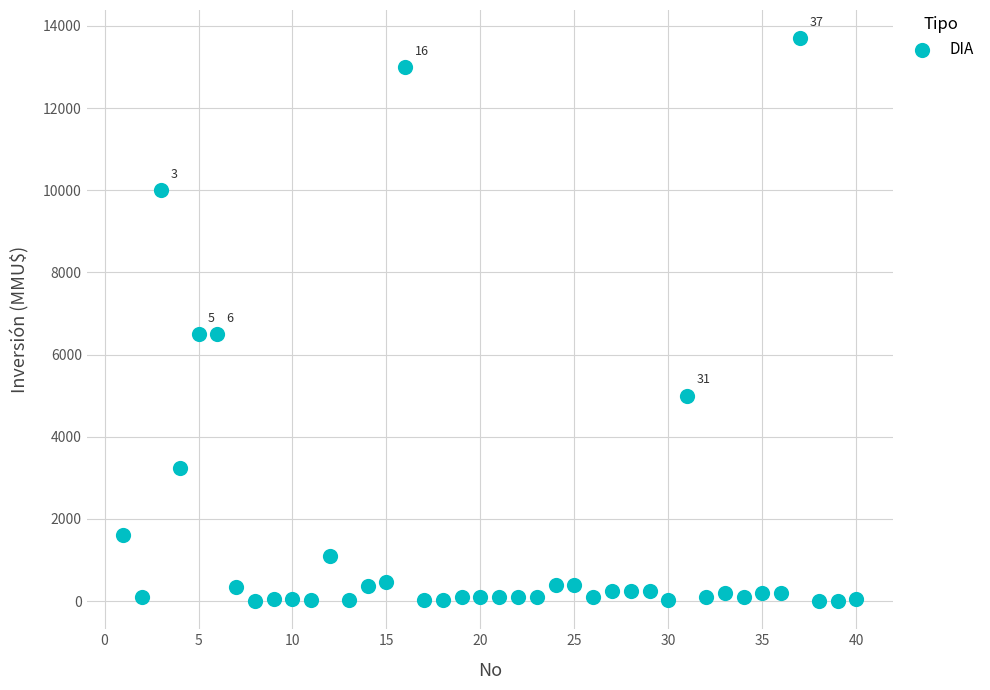

What is the range of Y values (max minus min)?

13700